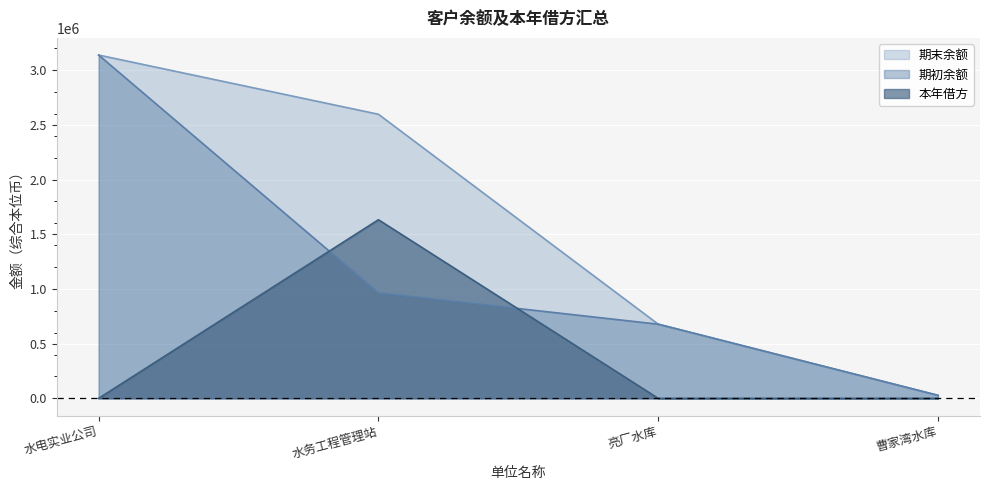

True or false: 期末余额 has more than 2 points higher than both neighbors.

False